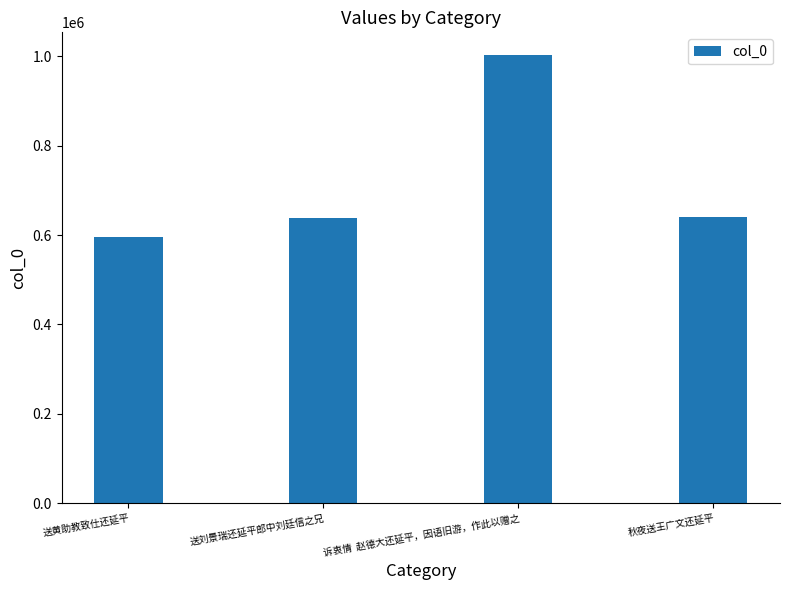

What is the change in value from 送刘景瑞还延平郎中刘廷信之兄 to 秋夜送王广文还延平?

+3905